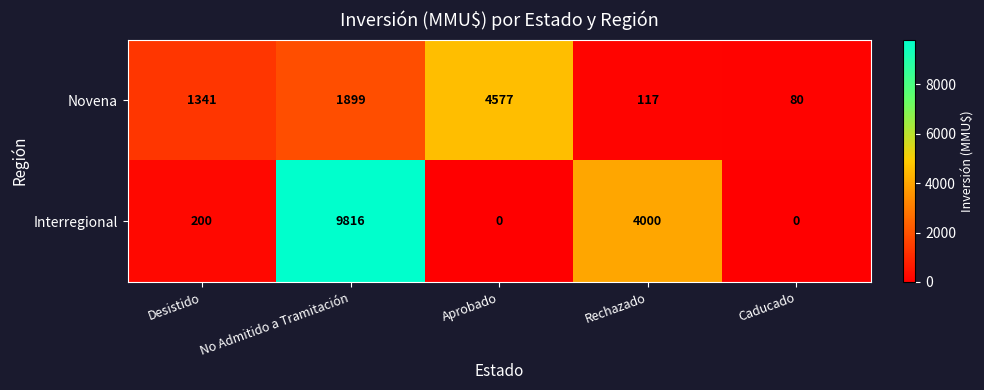

List the series in order of their overall mean, highest first.

Interregional, Novena